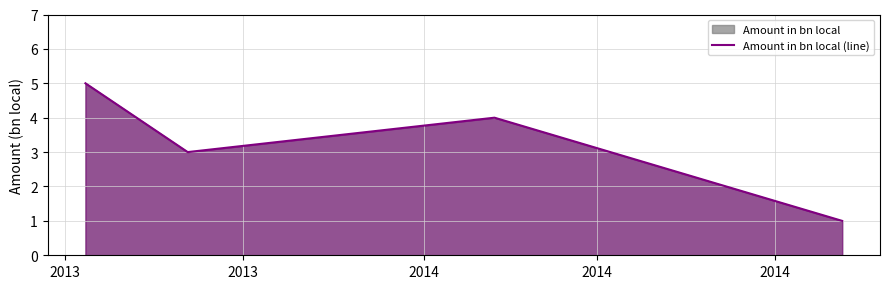

True or false: there are more than 0 points higher than both neighbors.

True